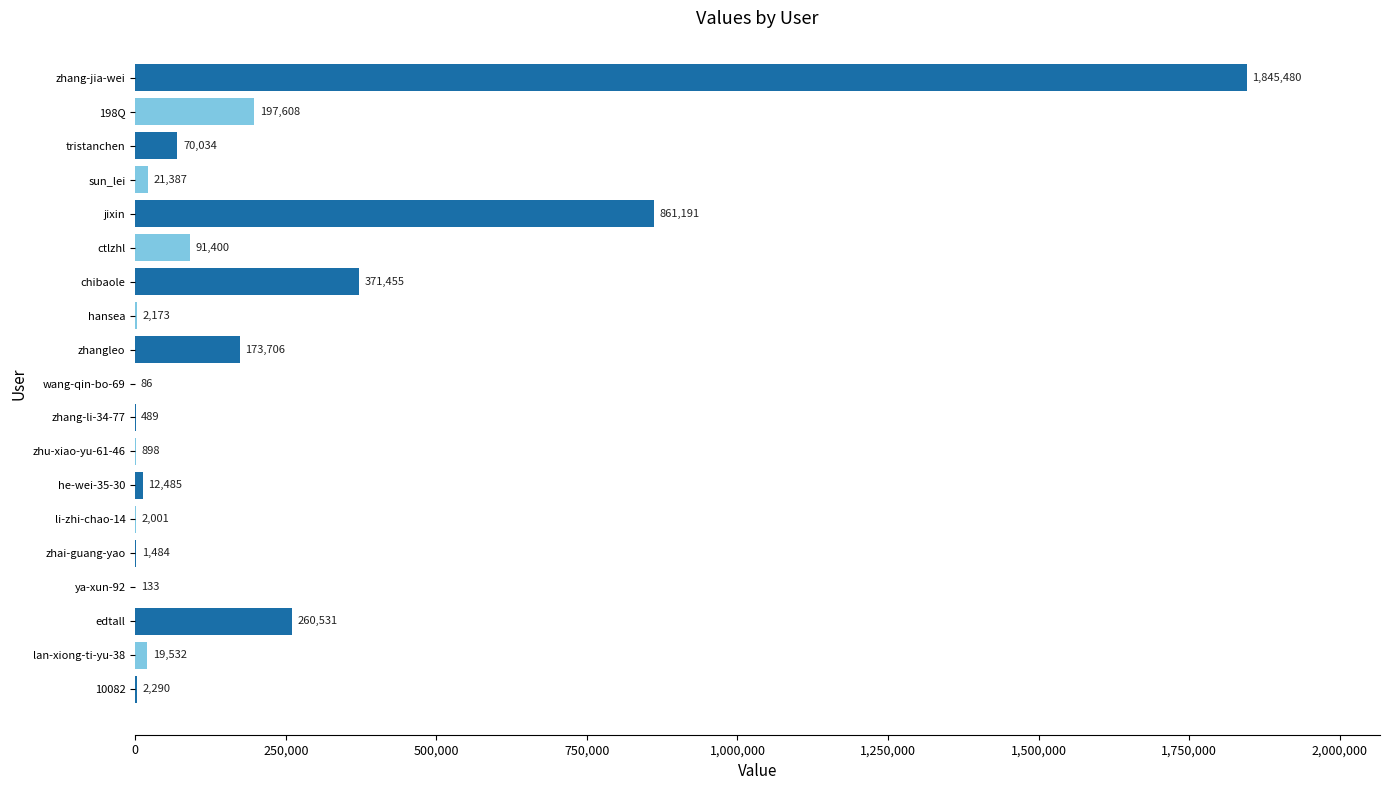

Are the bars horizontal?

Yes